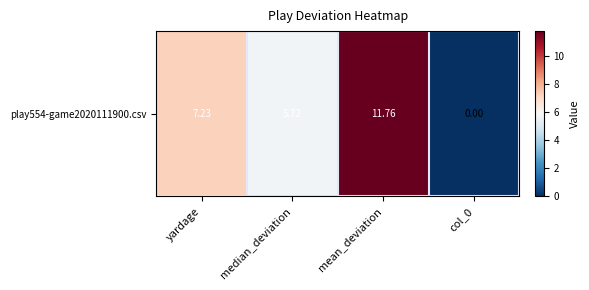

Reading left to right, transcribe all the data shown in this chart.

yardage=7.2	median_deviation=5.7	mean_deviation=11.8	col_0=0.0